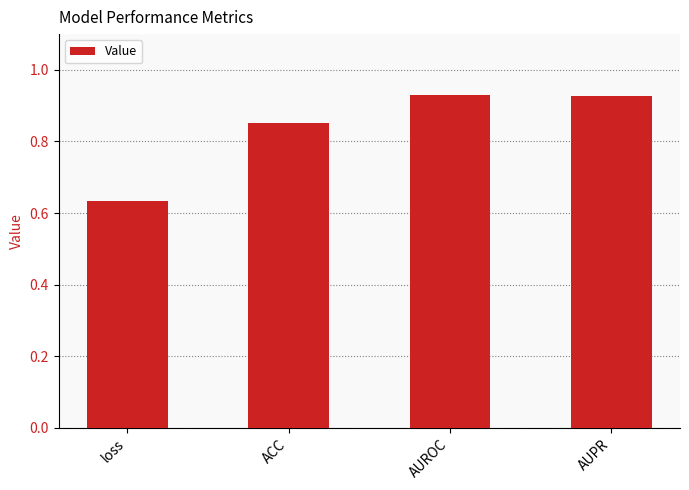

How many series are shown in this chart?

1